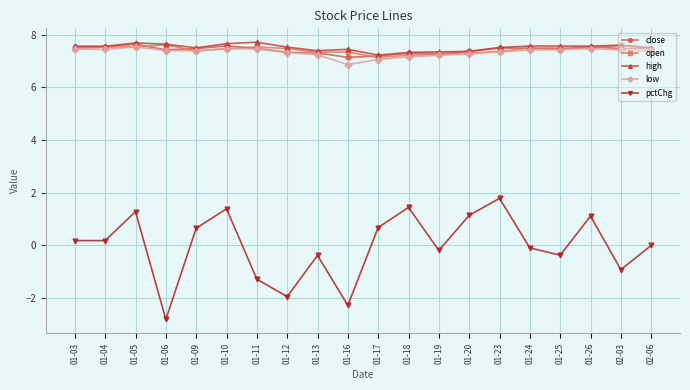

What is the total value across all series at 01-10?

31.5